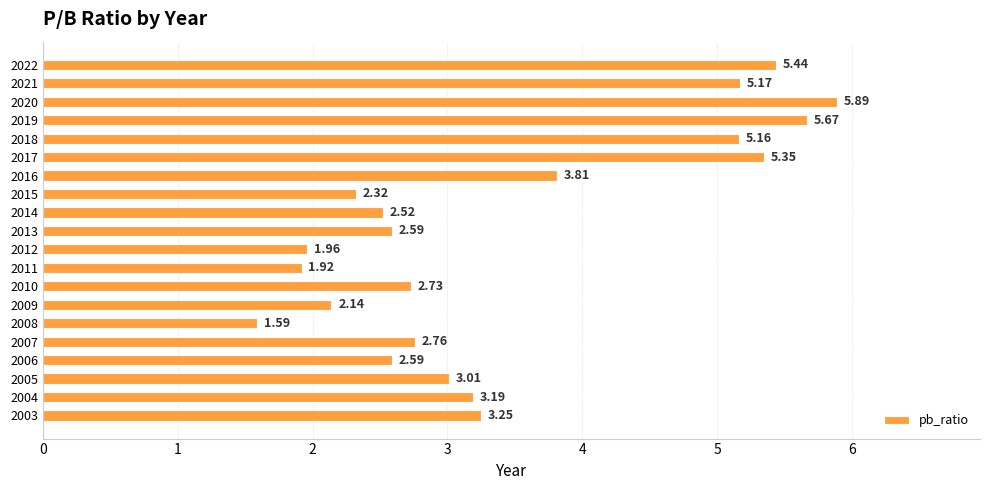

What is the change in value from 2012 to 2006?

+0.6